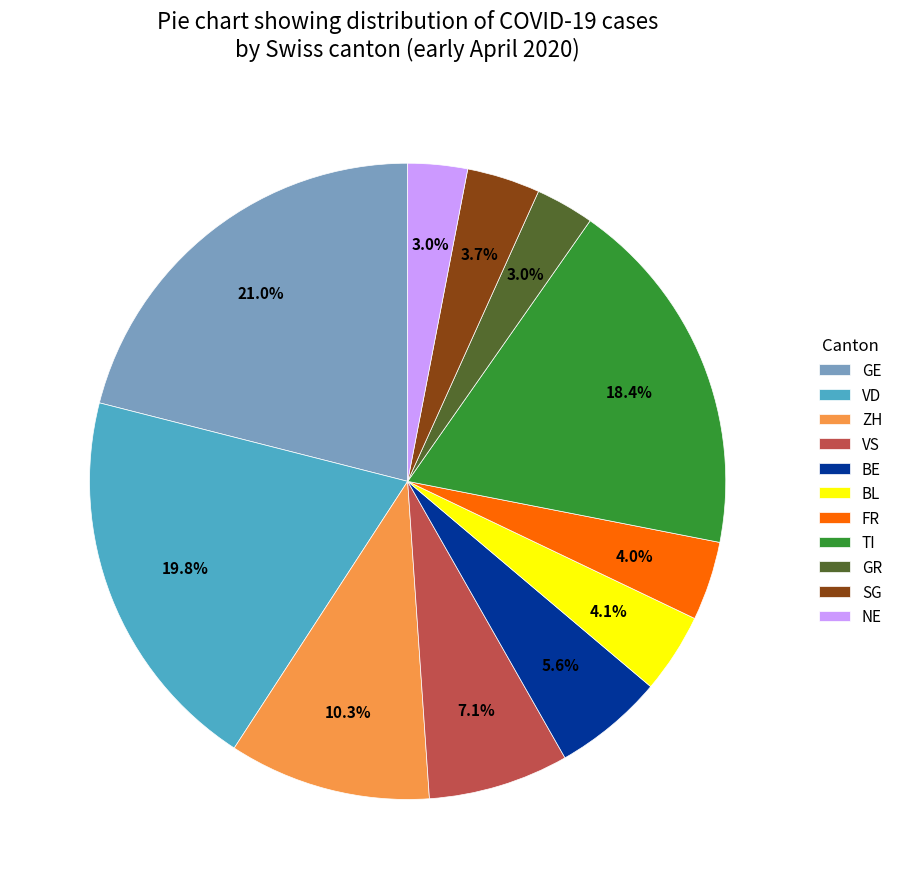

Does BL account for over 50% of the chart?

No